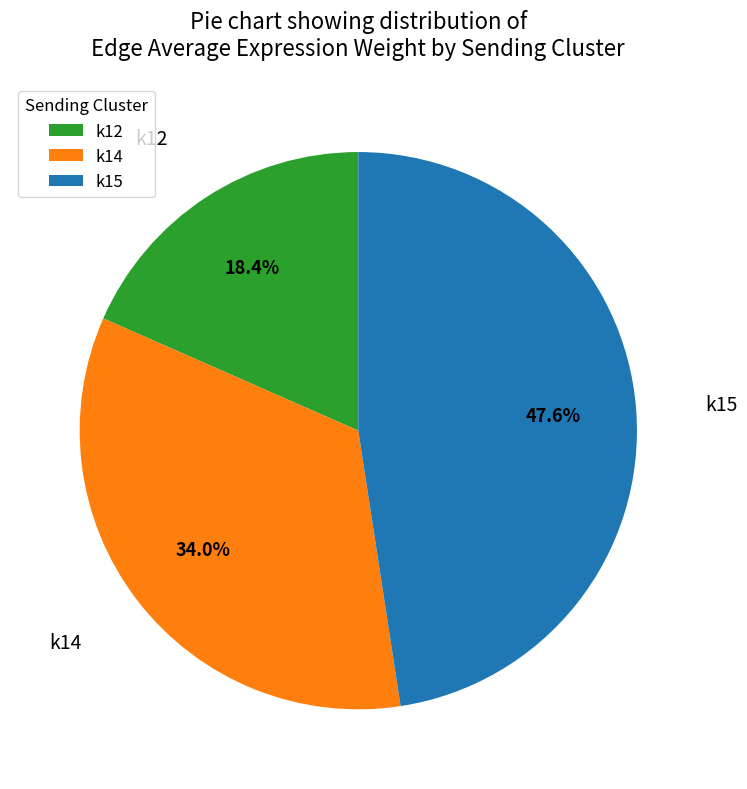

Is there a majority slice in this chart?

No